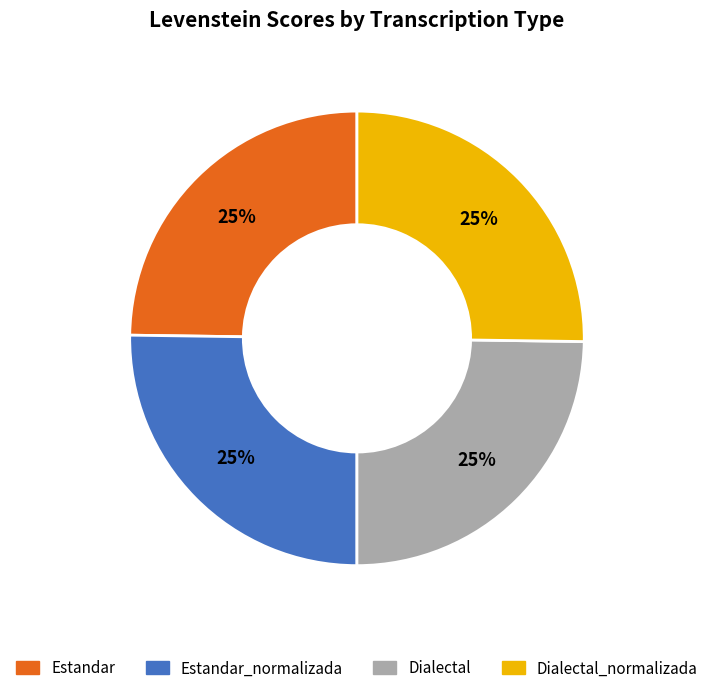

Does Dialectal account for over 50% of the chart?

No